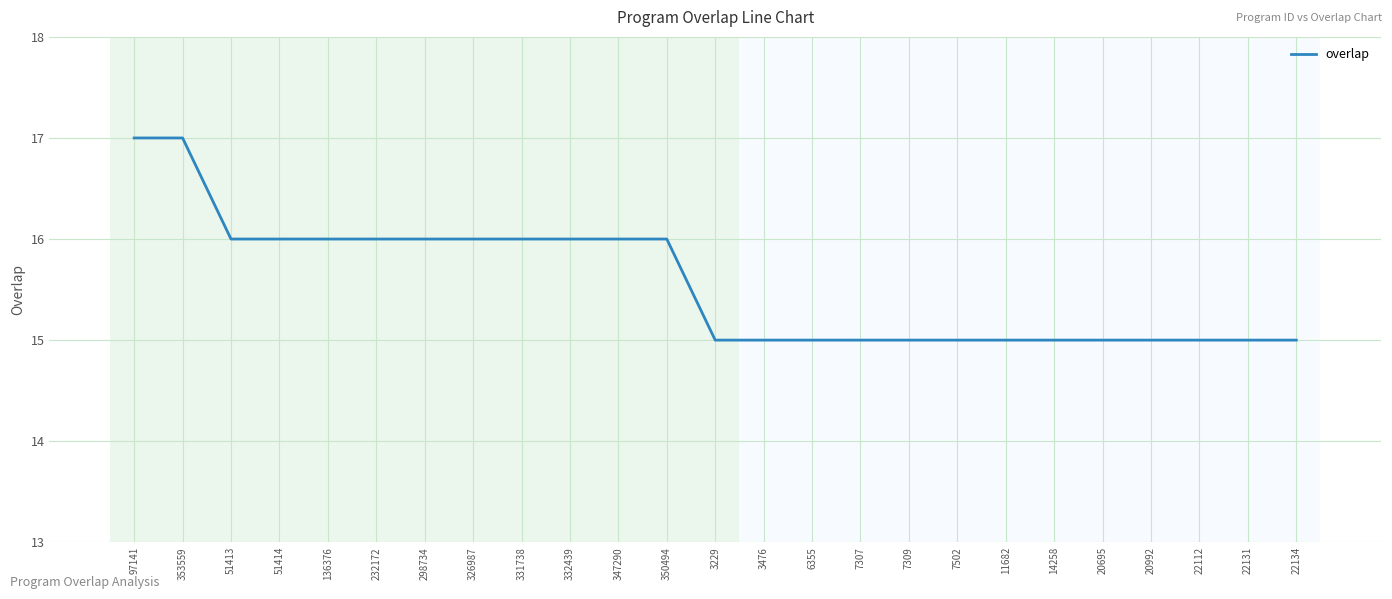

Is it true that the value at 22112 is 15?

True